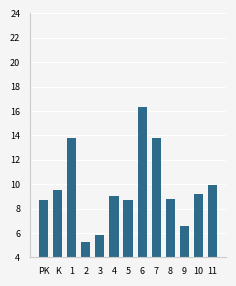

What is the minimum value shown in the chart?

5.2